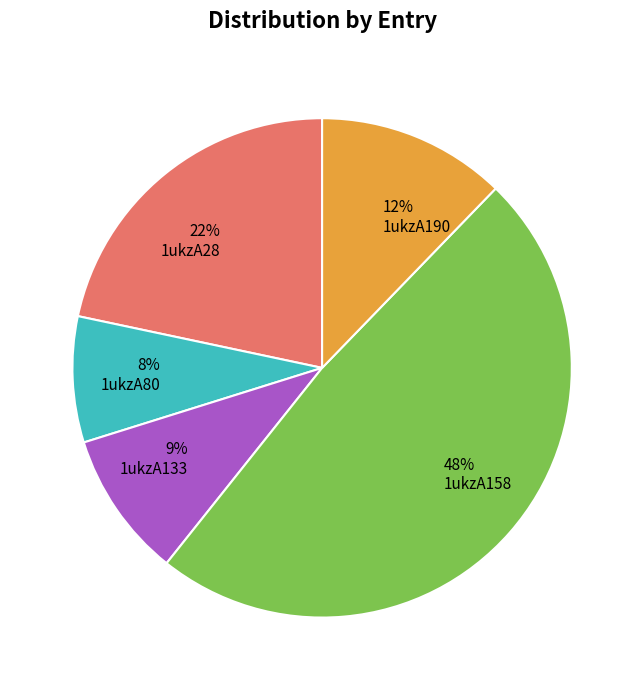

What is the ratio of the value at 1ukzA133 to the value at 1ukzA190?

0.8